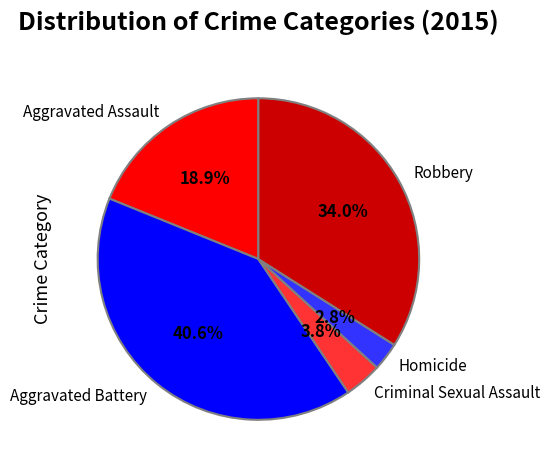

Between Homicide and Robbery, which is larger?

Robbery